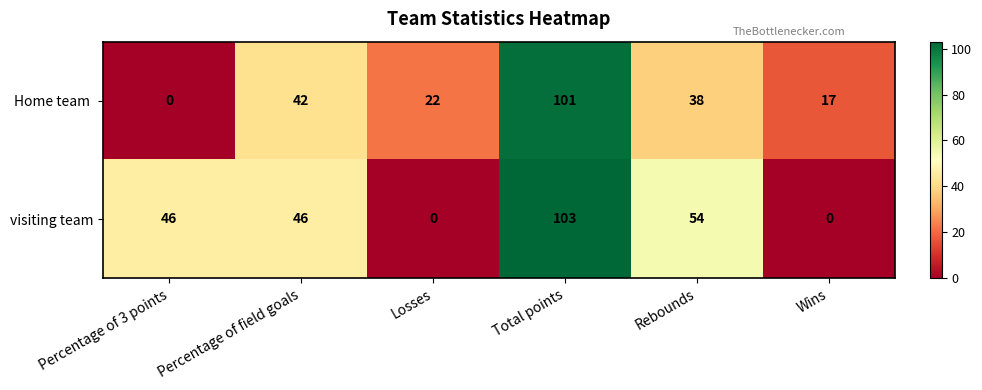

What is the difference between the maximum and minimum values in the visiting team series?

103